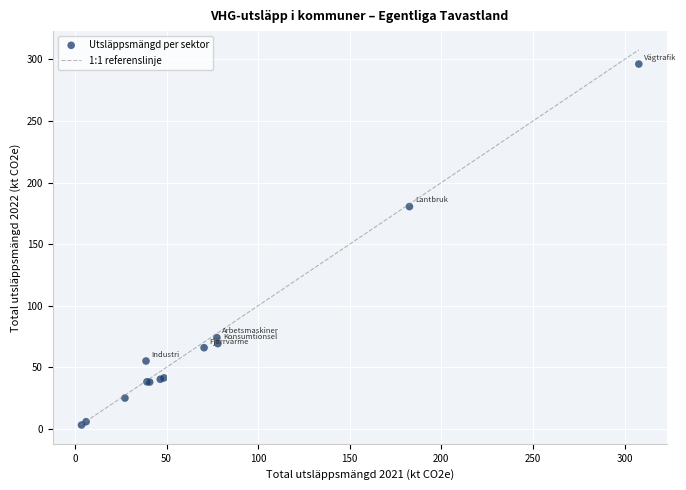

What Y value in the scatter plot is closest to 149?

180.5